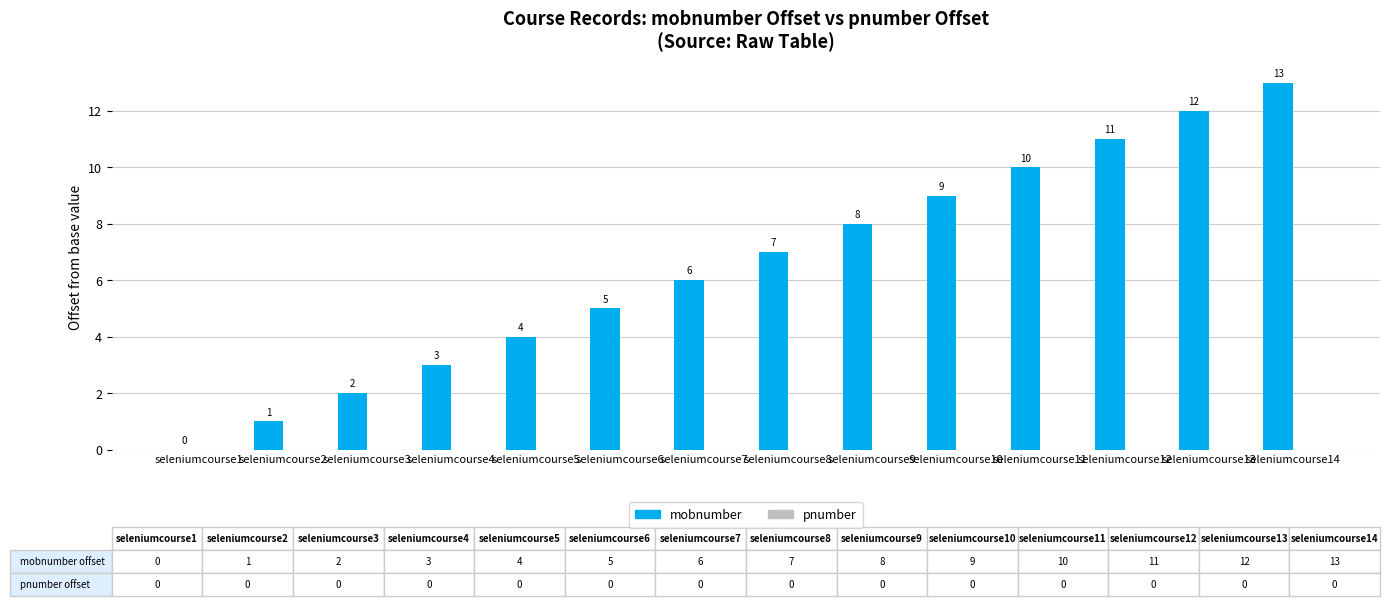

Are the bars horizontal?

No